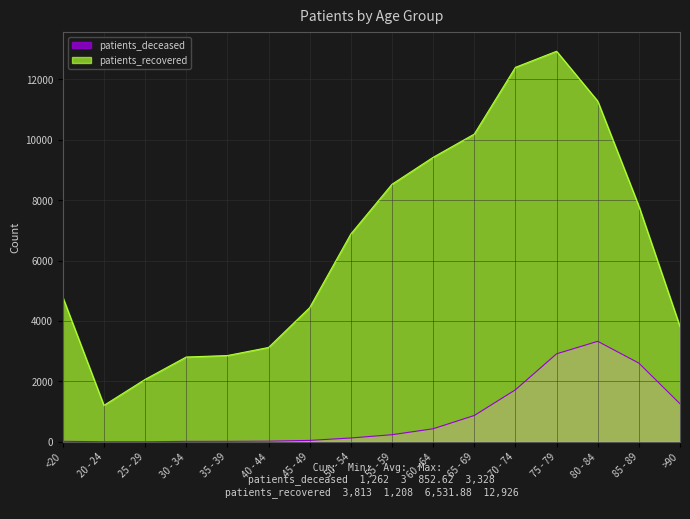

Reading right to left, transcribe all the data shown in this chart.

patients_deceased: 1262	2607	3328	2914	1724	873	434	237	129	49	24	18	17	3	4	19
patients_recovered: 3813	7803	11277	12926	12394	10185	9416	8524	6879	4443	3124	2857	2808	2067	1208	4786